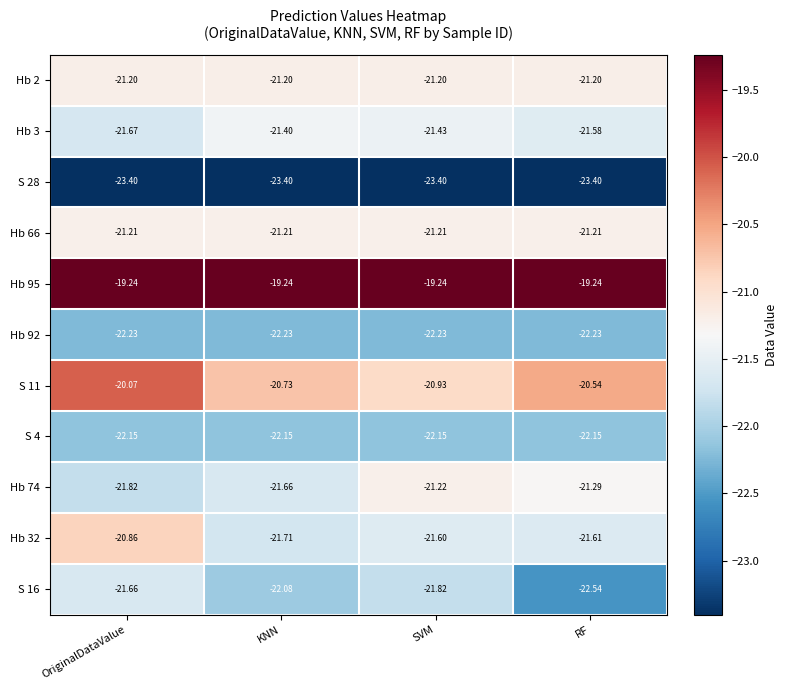

What is the smallest value displayed?

-23.4